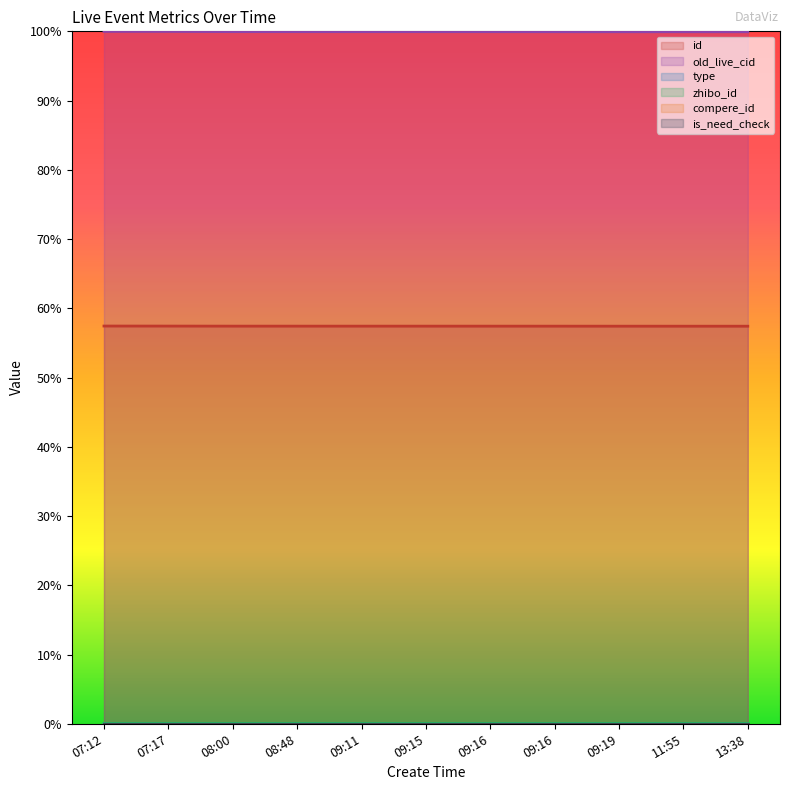

True or false: id and old_live_cid cross at least once.

False